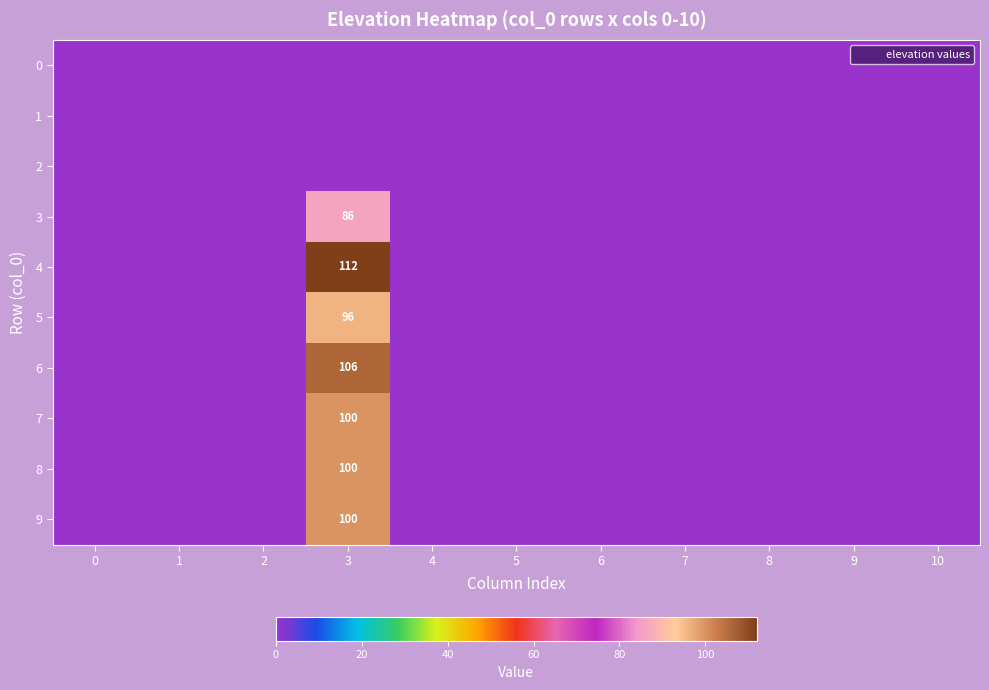

How many data points does each series have?

11